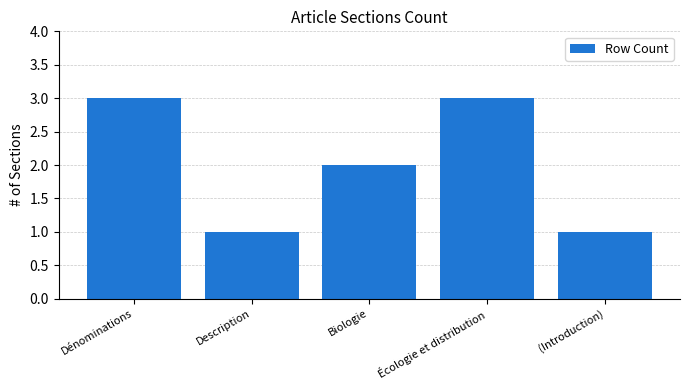

True or false: the data shows 0 at (Introduction).

False